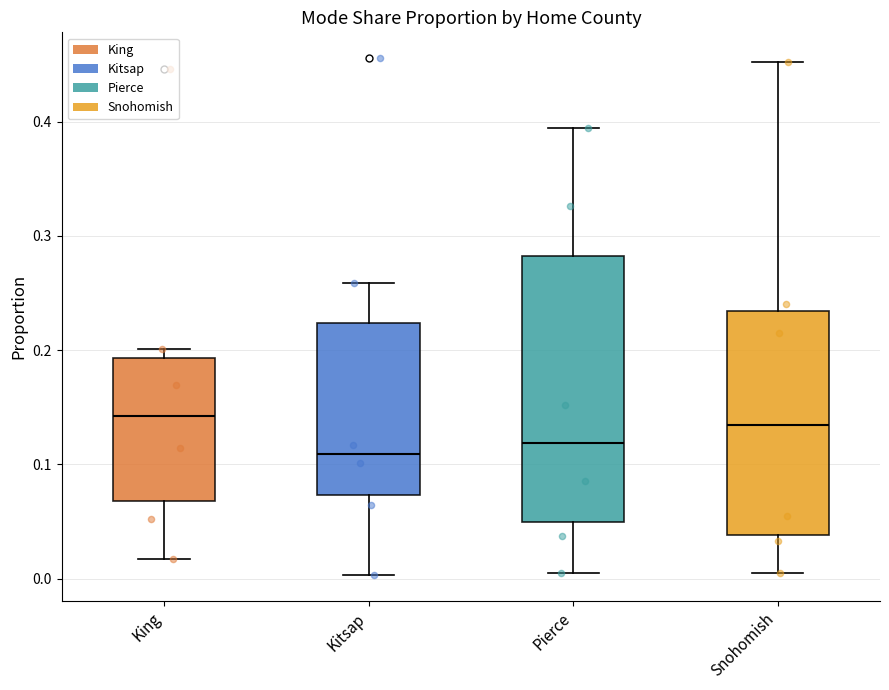

Reading left to right, transcribe this box plot: for each box, give where its median line is, the range the box spans, and where its two whiskers end, as read against the y-axis. The values are not printed on the chart, so give them approximately, as read against the axis.

King: median 0.14, box 0.07 to 0.19, whiskers 0.02 to 0.20
Kitsap: median 0.11, box 0.07 to 0.22, whiskers 0.00 to 0.26
Pierce: median 0.12, box 0.05 to 0.28, whiskers 0.00 to 0.39
Snohomish: median 0.13, box 0.04 to 0.23, whiskers 0.00 to 0.45